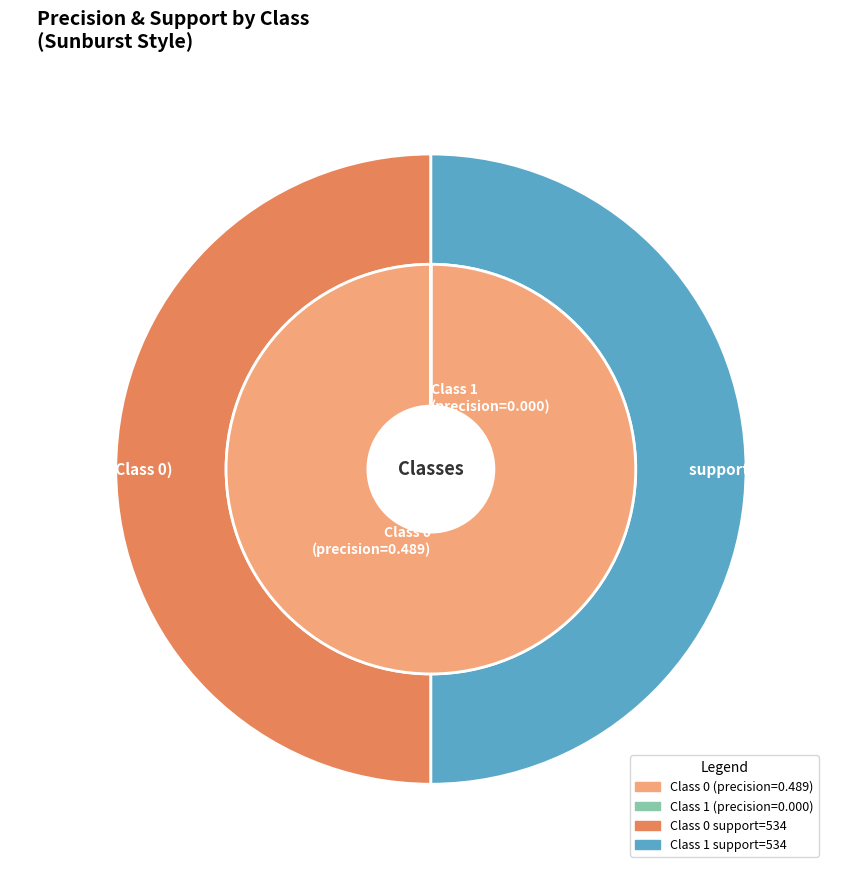

Which category has the smallest portion of the pie?

1